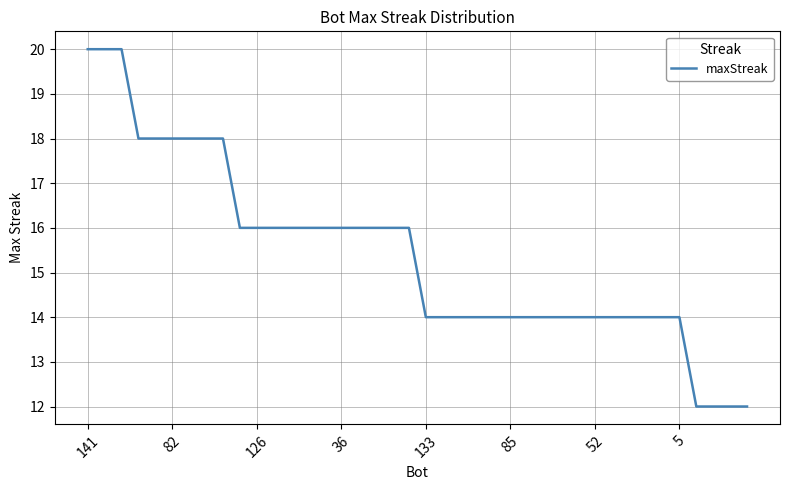

What is the minimum value shown in the chart?

12